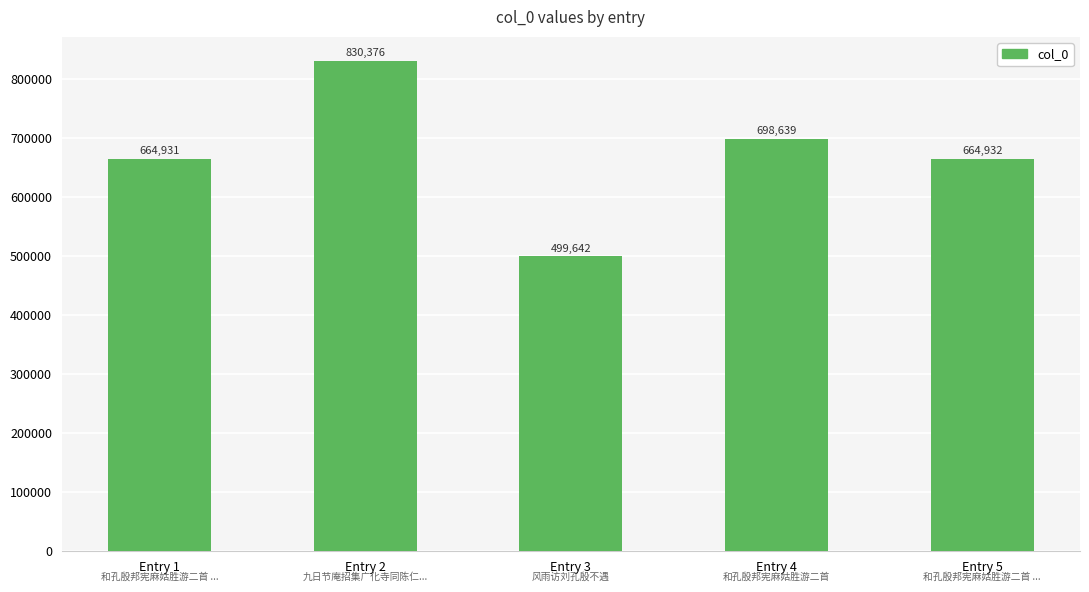

Where is the data nearest to the value 665009?

Entry 5